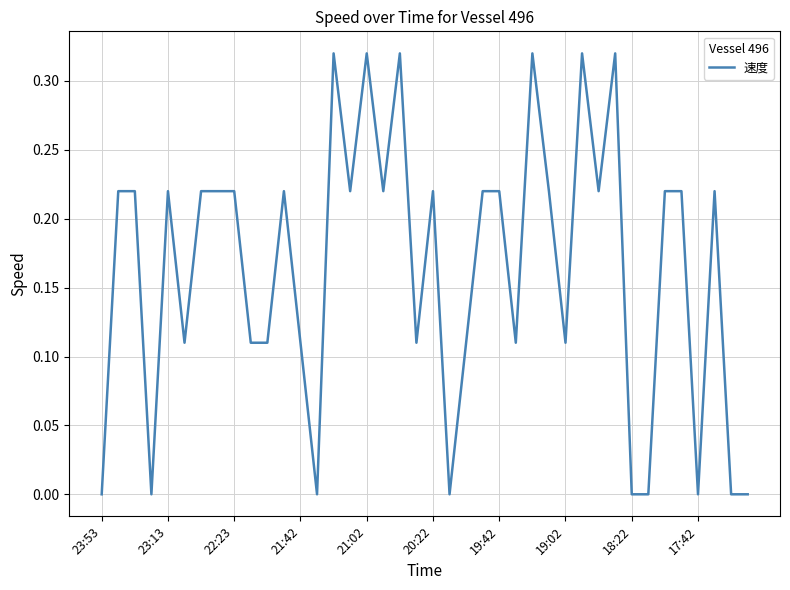

What is the sum of all values?

6.5